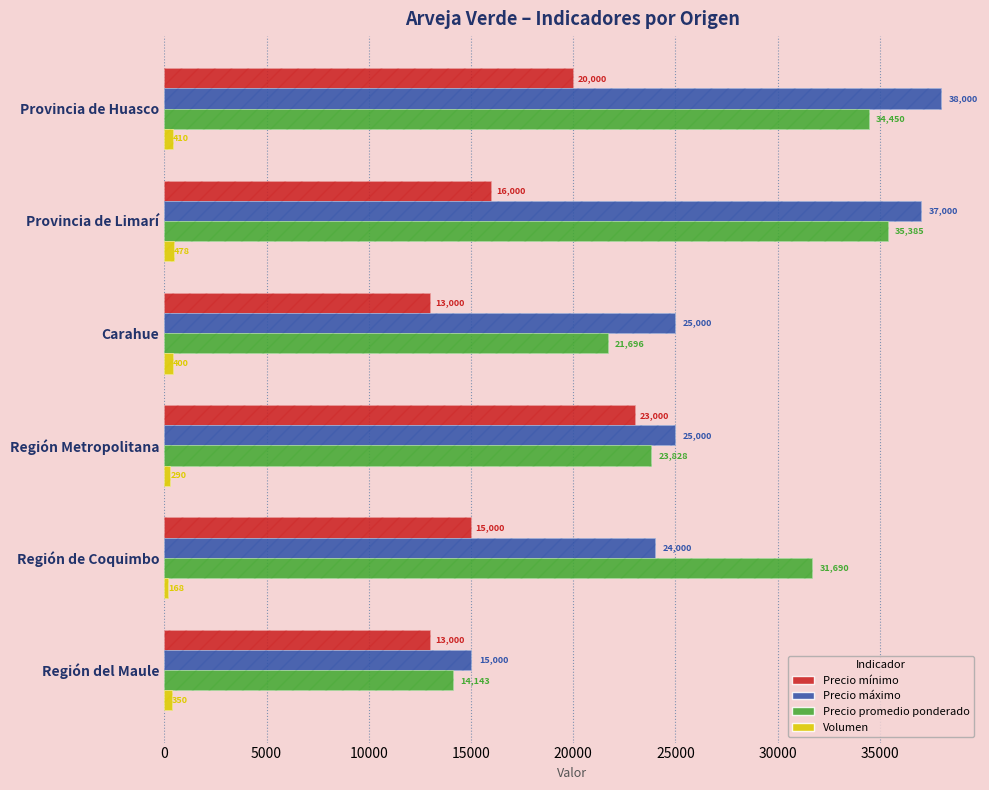

List the series in order of their peak value, lowest first.

Volumen, Precio mínimo, Precio promedio ponderado, Precio máximo